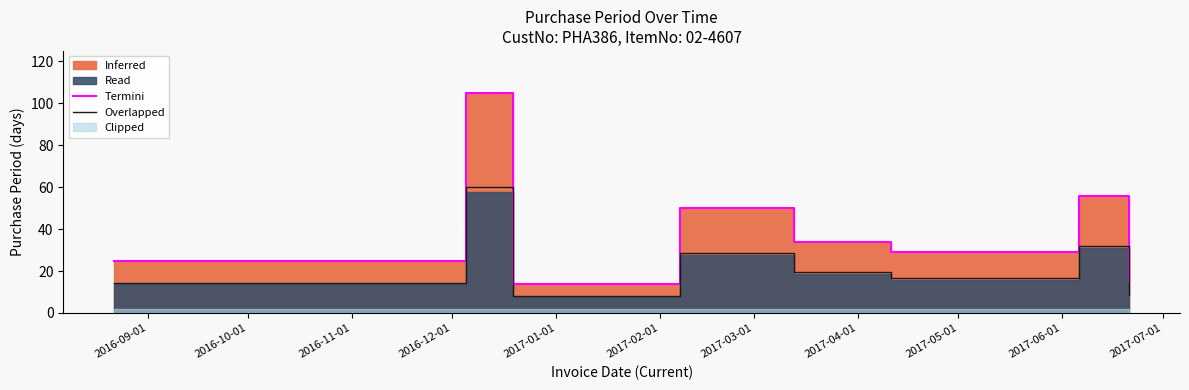

Reading right to left, extract all data points from this chart.

Termini: 15.0	56.0	29.0	34.0	50.0	14.0	105.0	25.0
Overlapped: 8.5	31.9	16.5	19.4	28.5	8.0	59.8	14.2